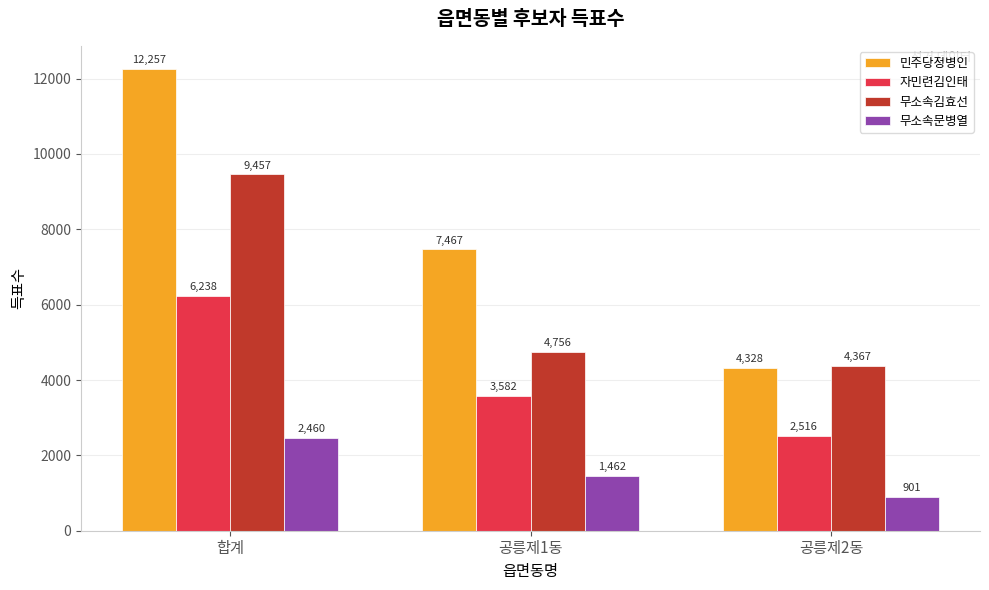

What is the difference between the highest and lowest values at 공릉제2동?

3466